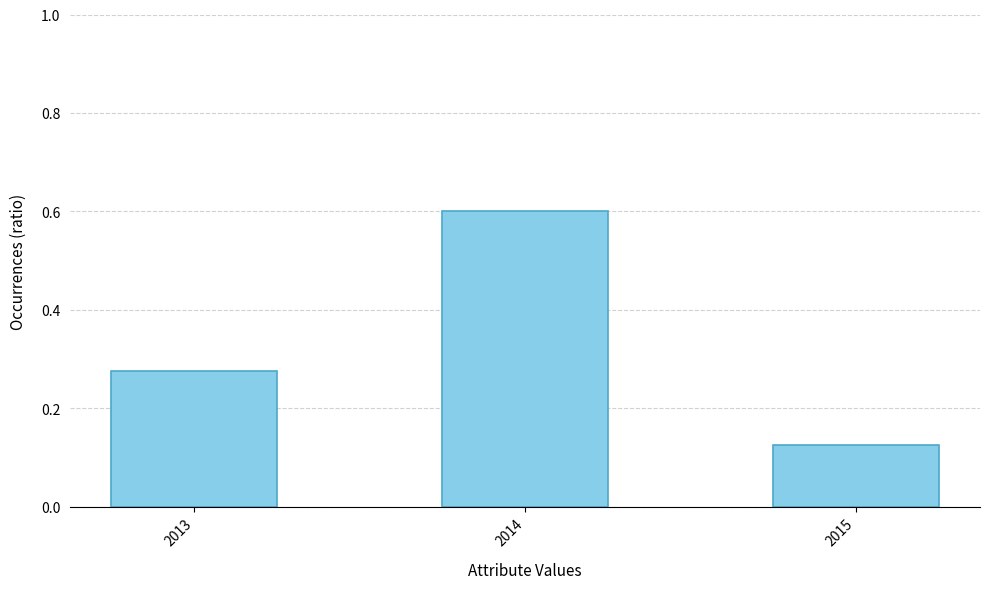

Where is the data nearest to the value 0?

2015